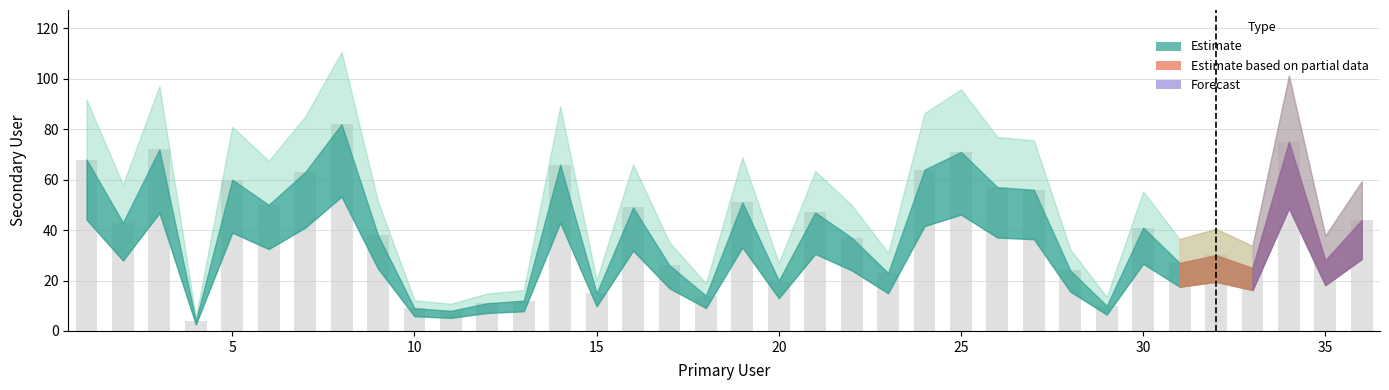

What is the maximum value shown in the chart?

82